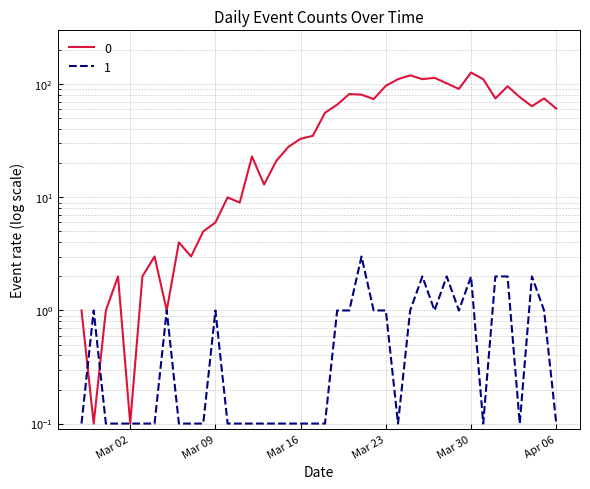

How many categories are shown in the chart?

40